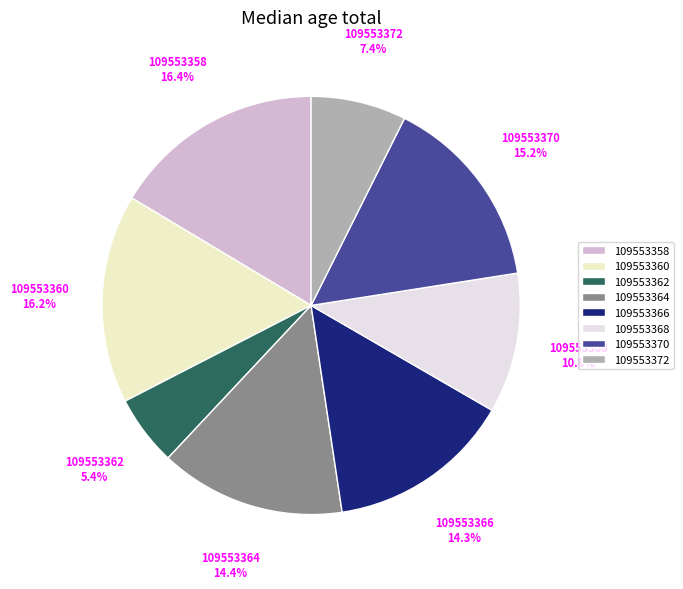

What is the ratio of the value at 109553366 to the value at 109553362?

2.6